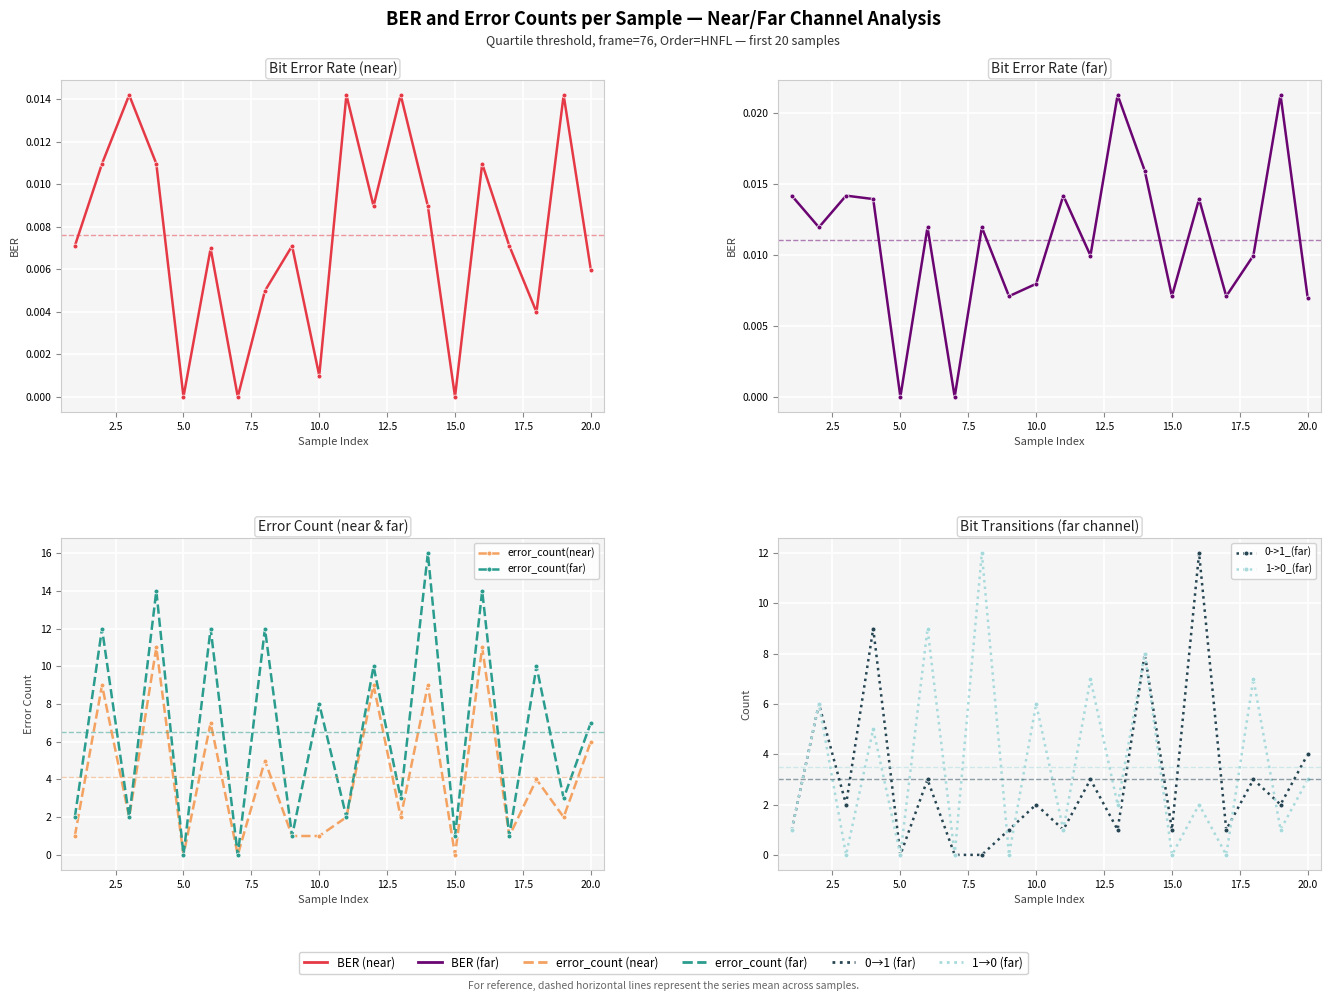

List the series in order of their peak value, highest first.

error_count(far), 0->1_(far), 1->0_(far), error_count(near), BER_(far), BER_(near)